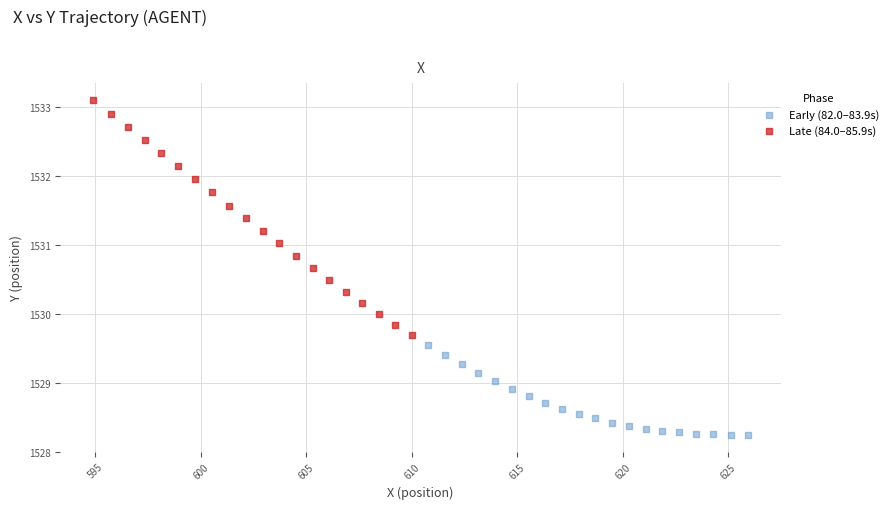

Which series reaches the maximum Y coordinate?

Late (84.0–85.9s)